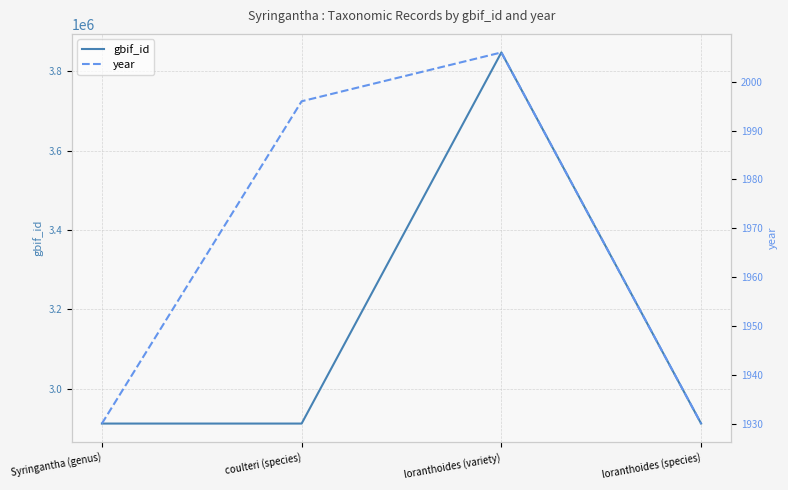

The value of year at Syringantha (genus) is 3008. True or false?

False